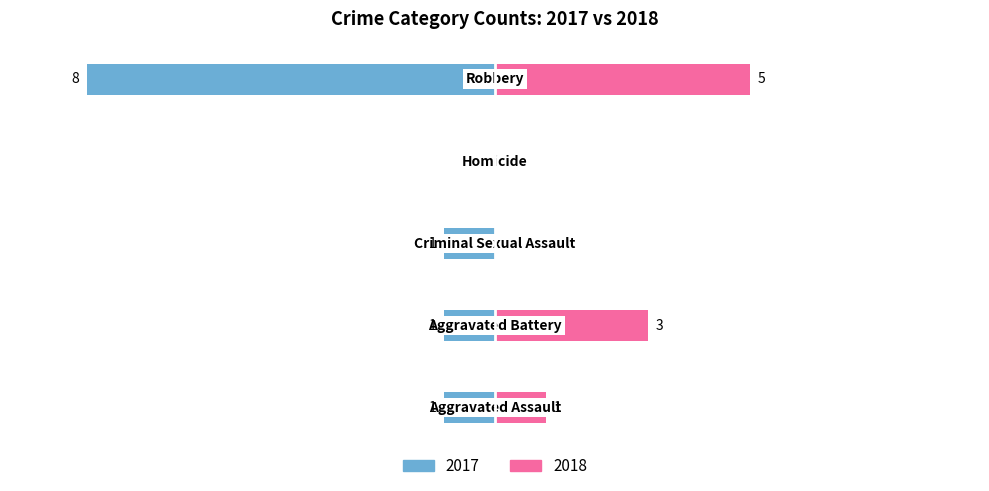

At which label does Left reach its minimum?

Criminal Sexual Assault